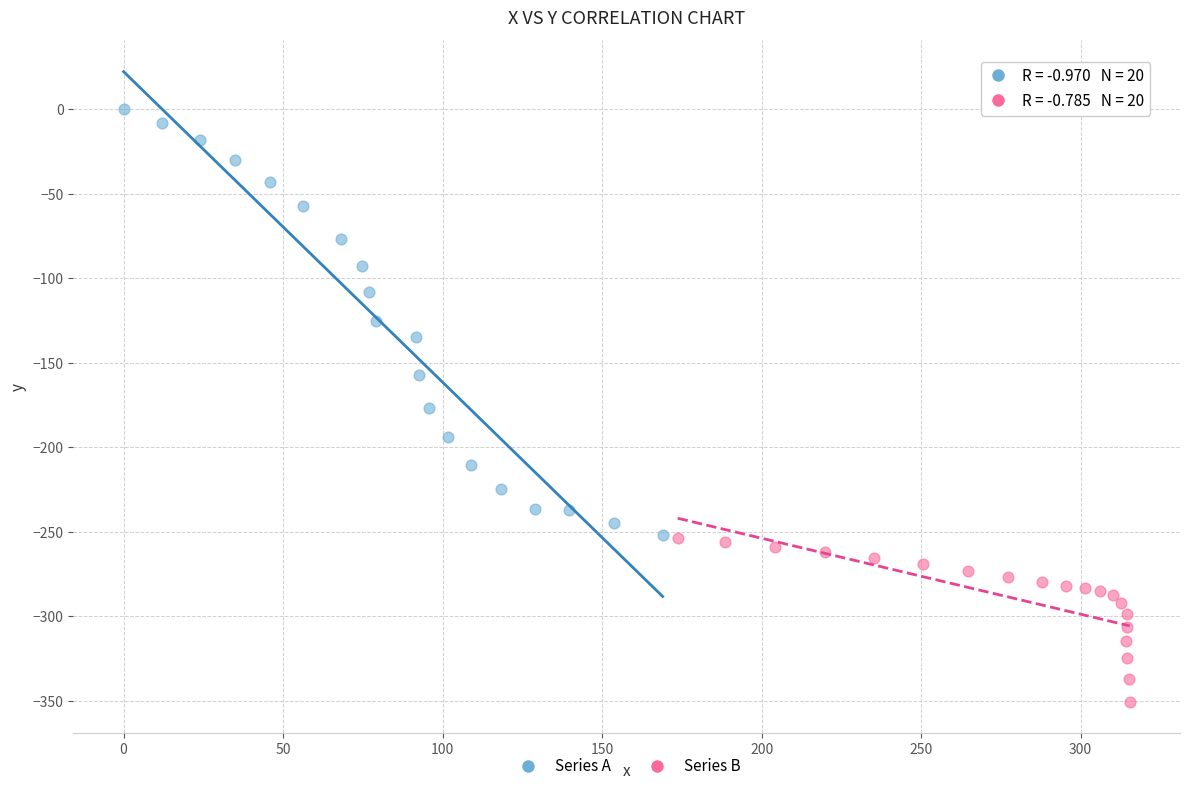

Which series contains the lowest Y value?

Series B